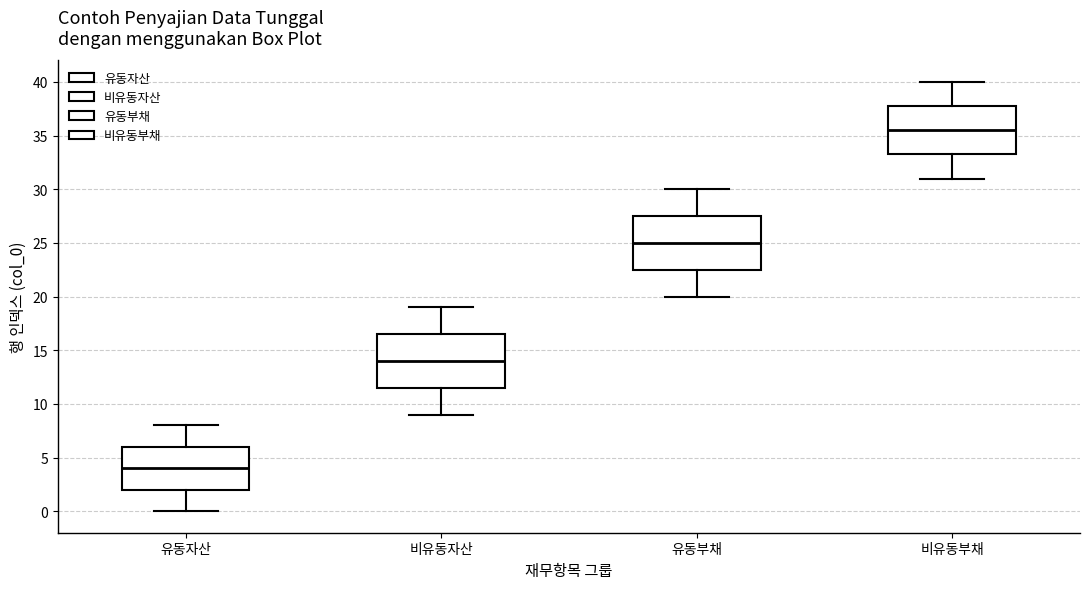

Where does the lower whisker of the box for 유동부채 end on the y-axis? The values are not printed on the chart, so give them approximately, as read against the axis.

20.0